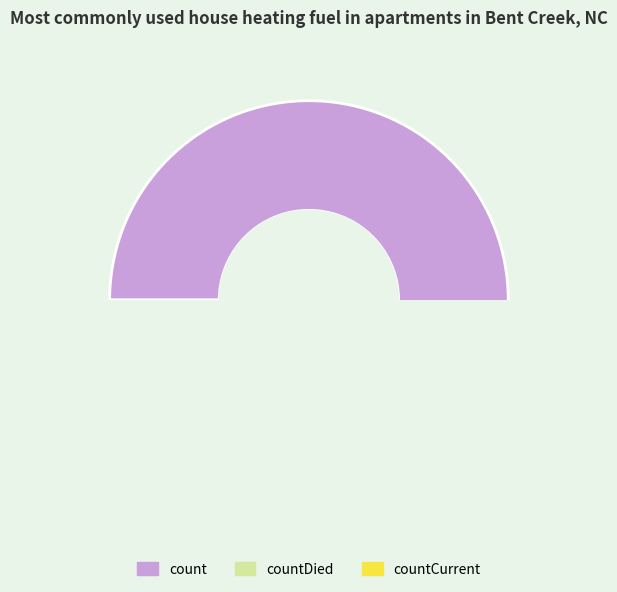

To the nearest percent, what is the difference between the largest and smallest slice percentages?

88%